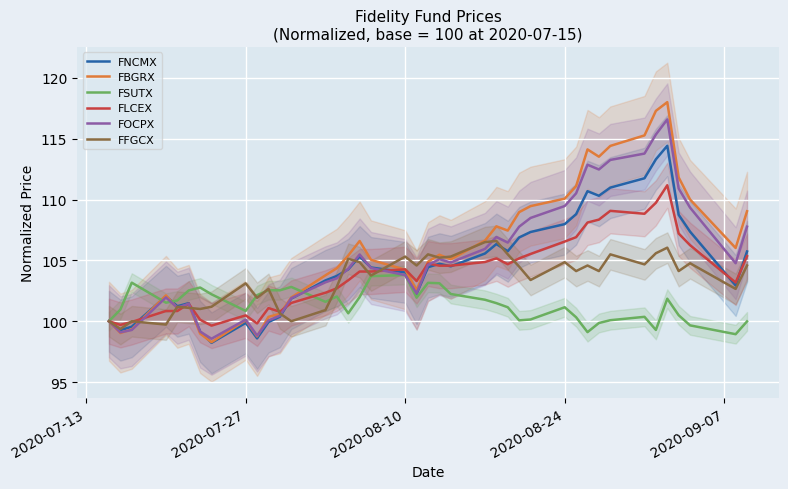

The value of FFGCX at 2020-08-10 is 178.6. True or false?

False